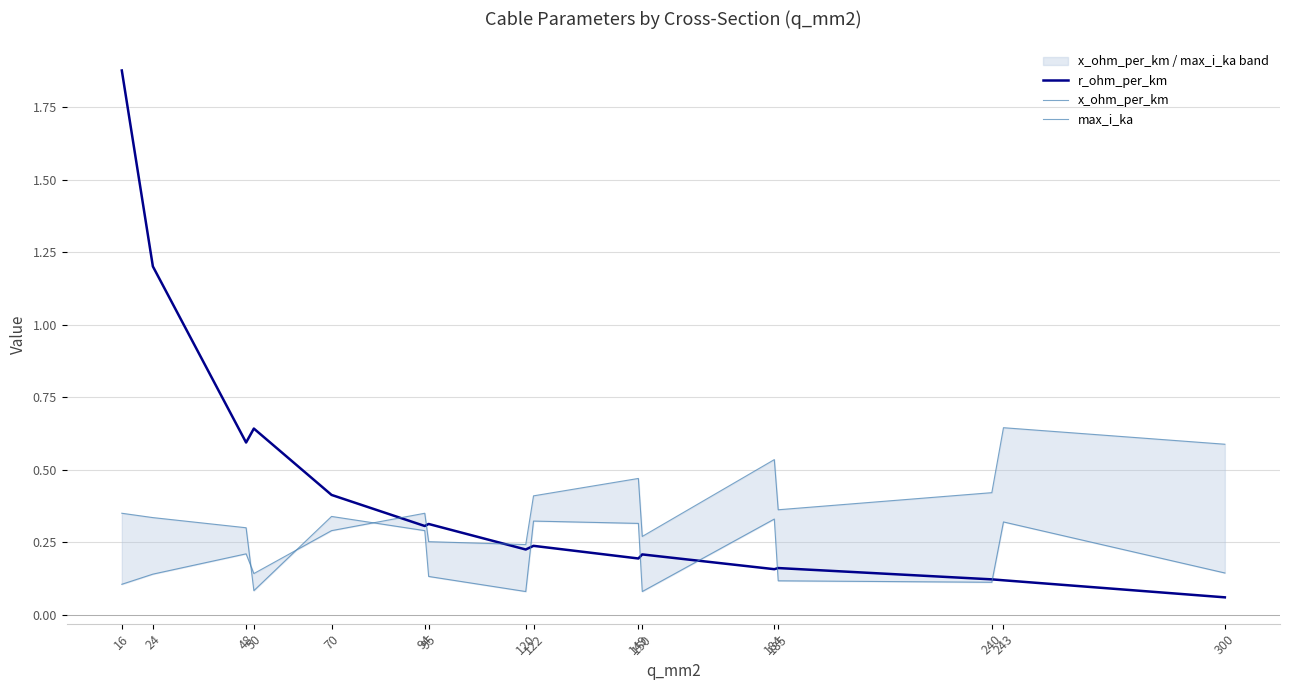

Reading right to left, list all the values displayed in this chart.

r_ohm_per_km: 0.1	0.1	0.1	0.2	0.2	0.2	0.2	0.2	0.2	0.3	0.3	0.4	0.6	0.6	1.2	1.9
x_ohm_per_km: 0.1	0.3	0.1	0.1	0.3	0.1	0.3	0.3	0.1	0.1	0.3	0.3	0.1	0.3	0.3	0.3
max_i_ka: 0.6	0.6	0.4	0.4	0.5	0.3	0.5	0.4	0.2	0.3	0.3	0.3	0.1	0.2	0.1	0.1